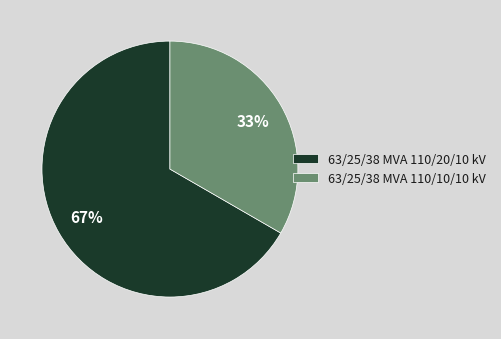

Is there a majority slice in this chart?

Yes